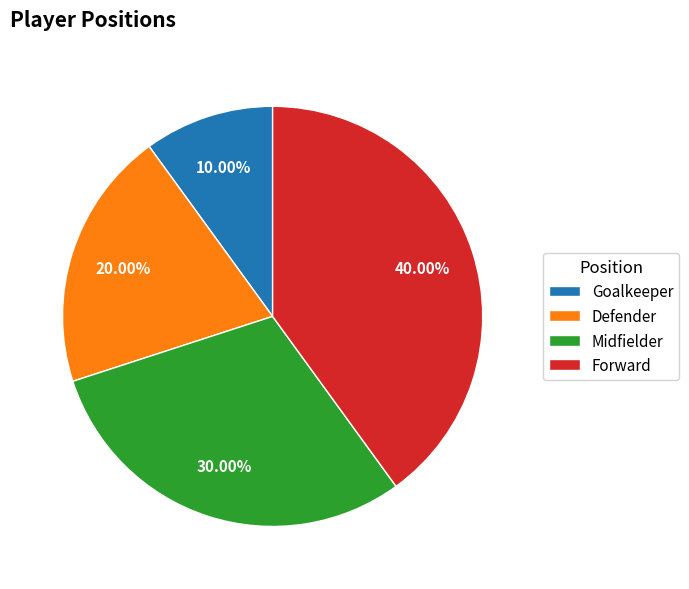

What percentage is the Midfielder slice, to the nearest percent?

30%